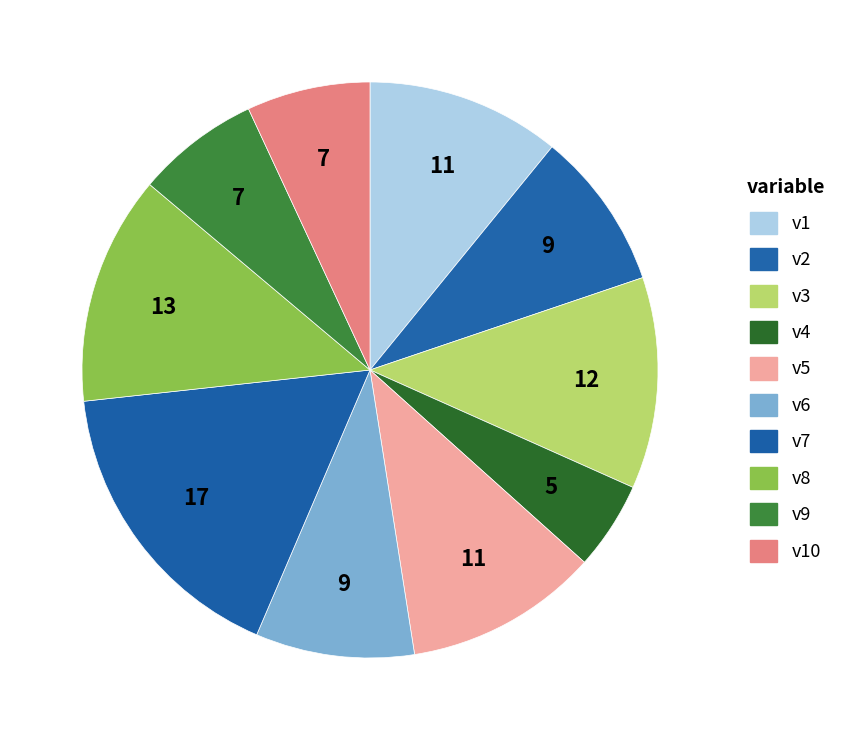

How many segments does this pie chart have?

10